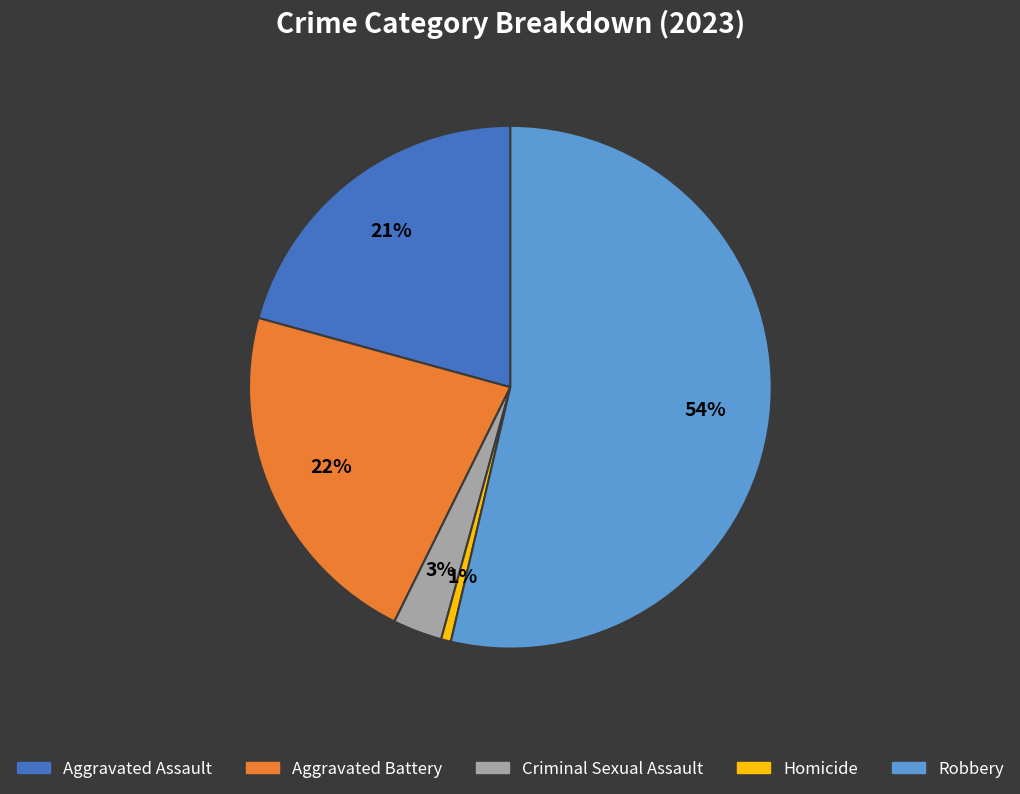

Which slice is the largest?

Robbery